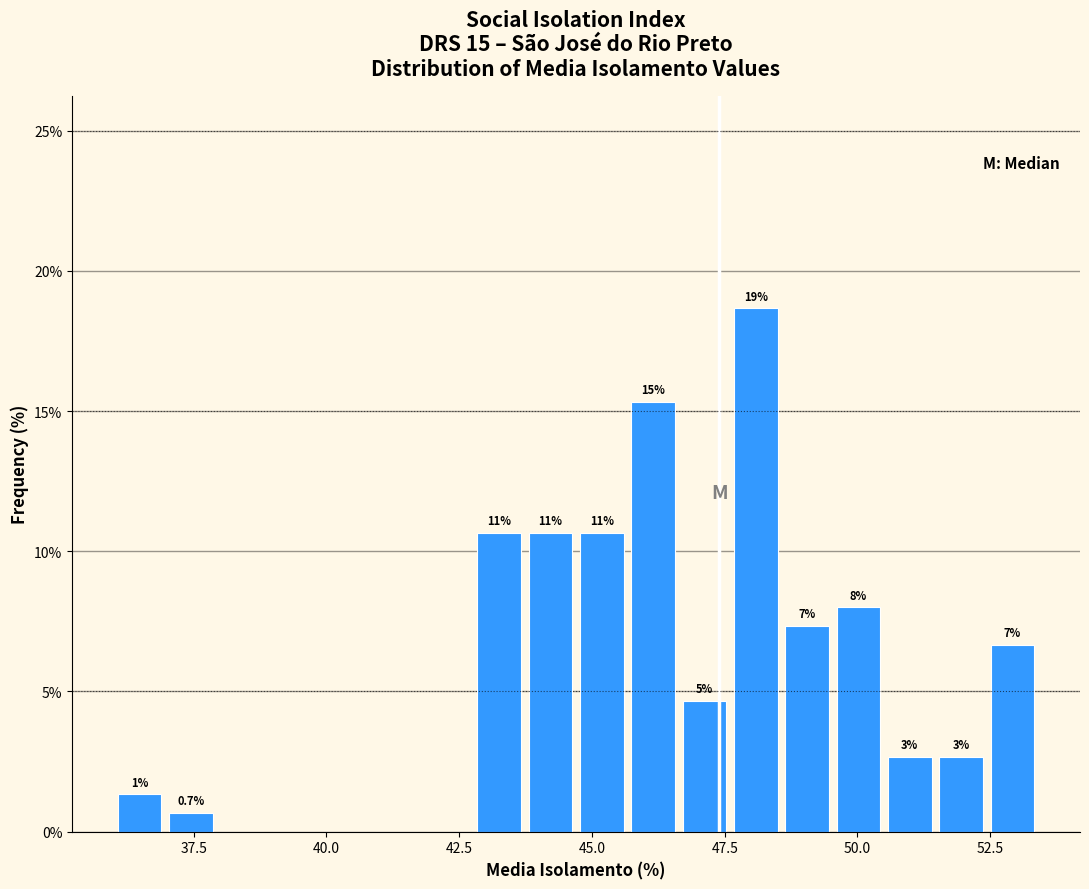

Read against the x-axis, roughly where is the centre of the tallest bar?

48.0